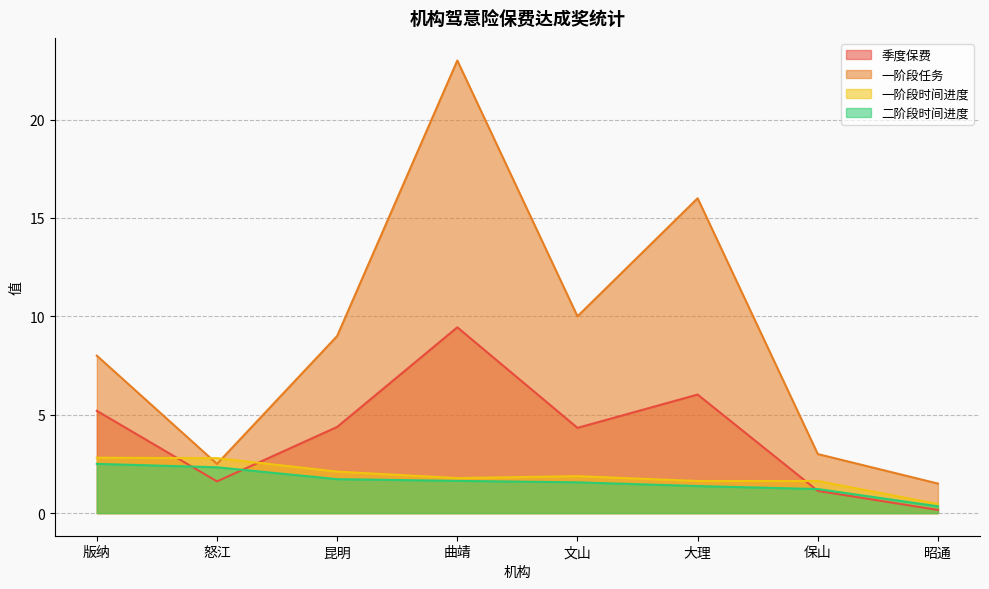

At which category does the chart reach its peak across all series?

曲靖